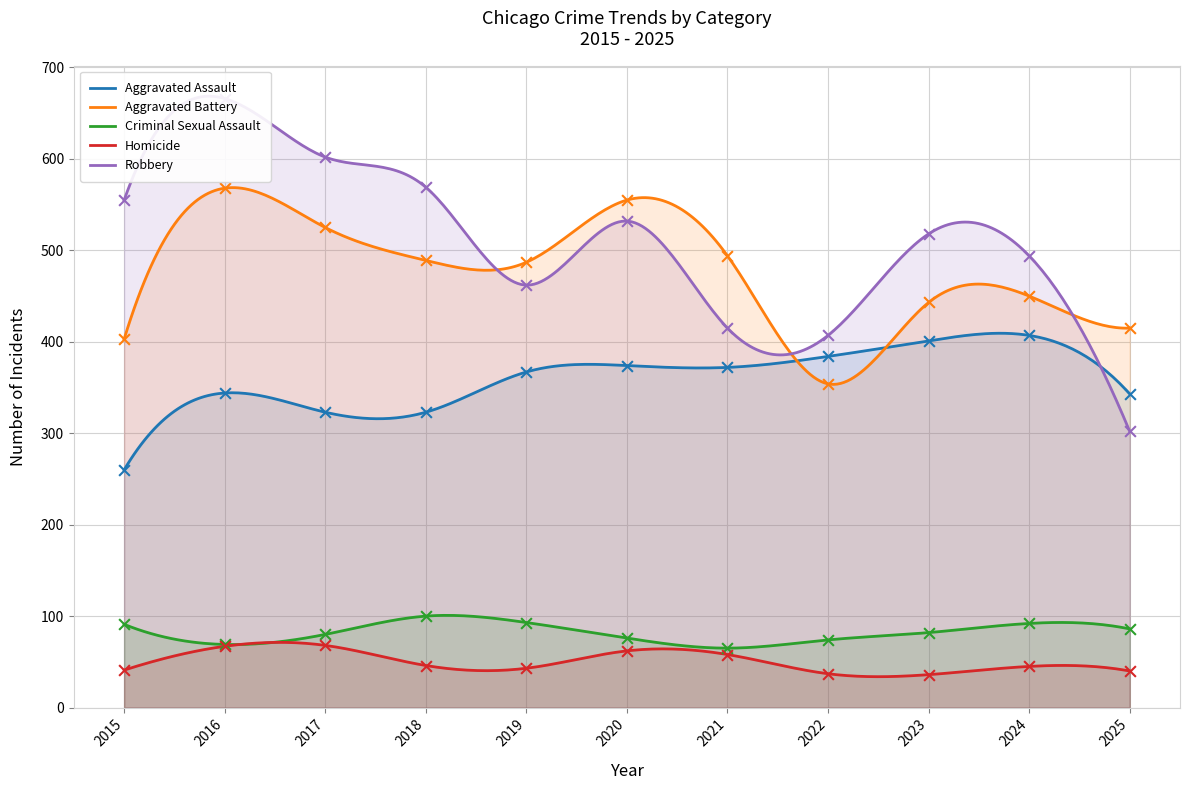

What are all the series names shown in the legend?

Aggravated Assault, Aggravated Battery, Criminal Sexual Assault, Homicide, Robbery